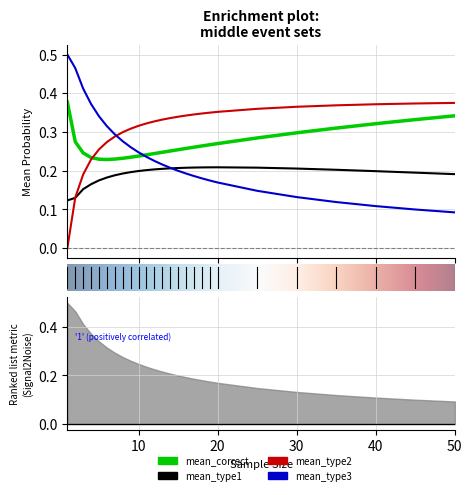

The mean_type2 series shows 0.1 at 30. True or false?

False